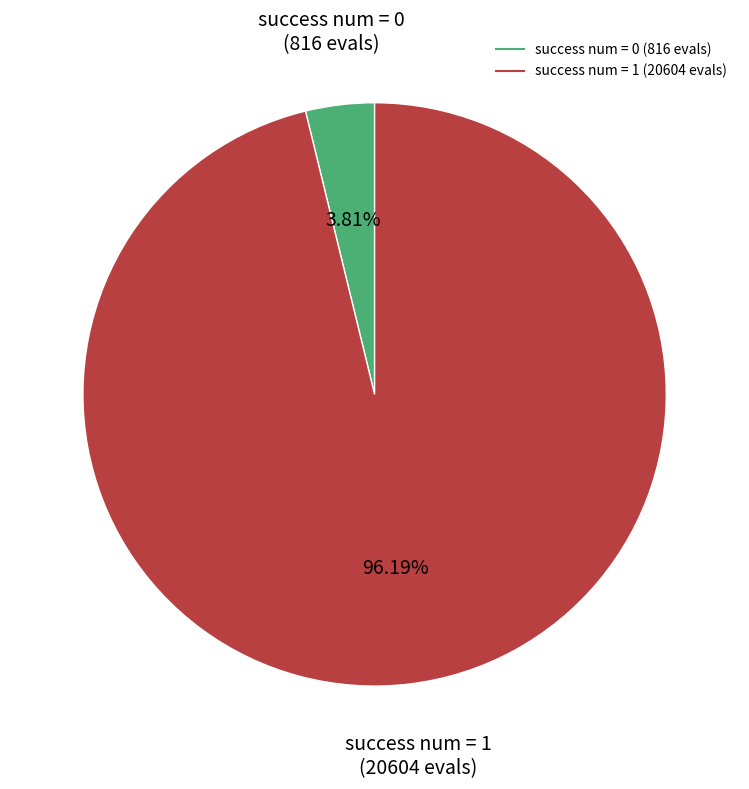

What percentage is NOT represented by success num = 0?

96.2%